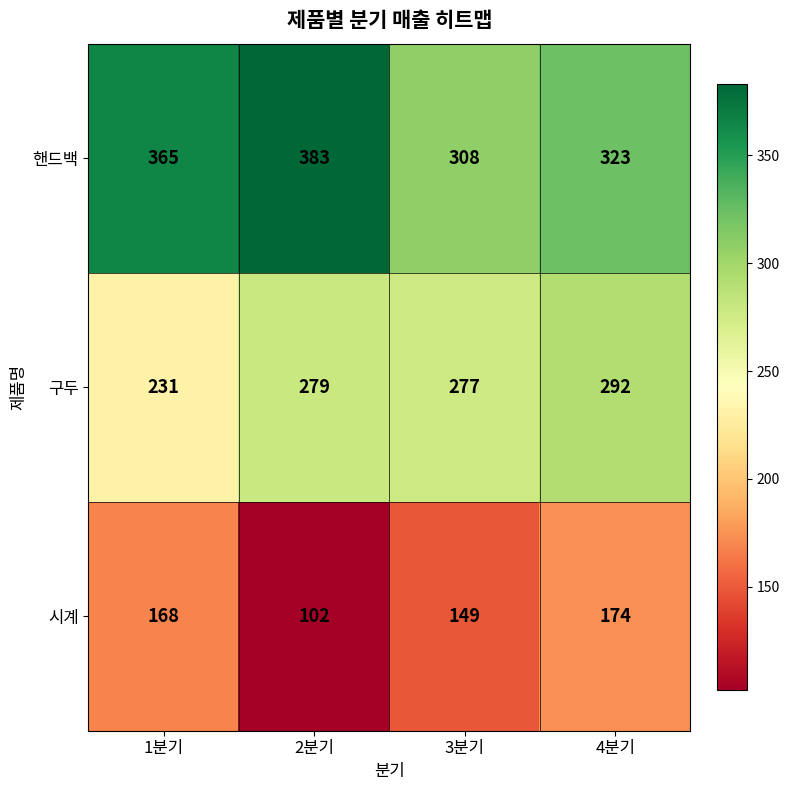

True or false: 시계 has a value of 168 at 1분기.

True